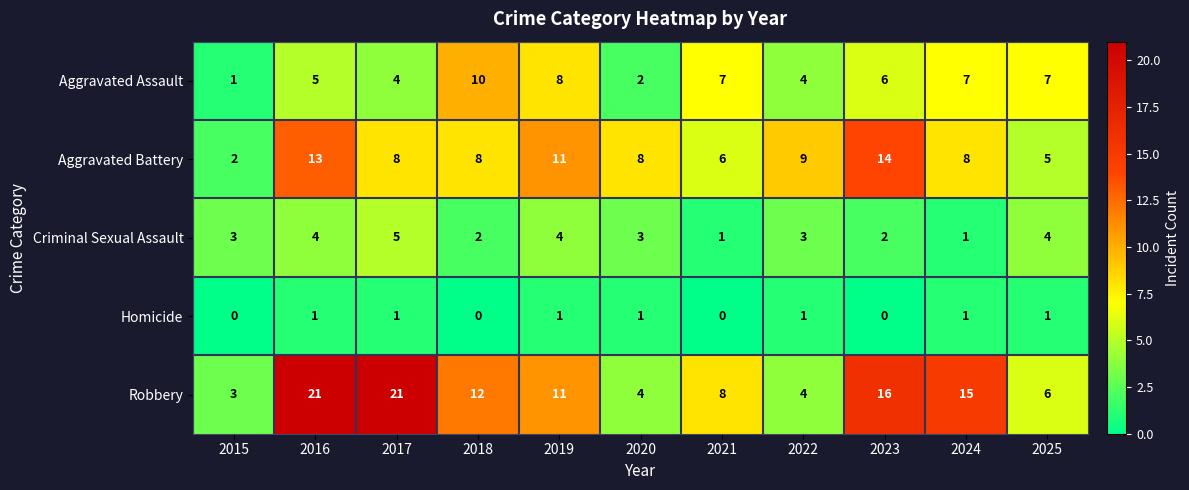

Where is Aggravated Assault nearest to the value 5?

2016